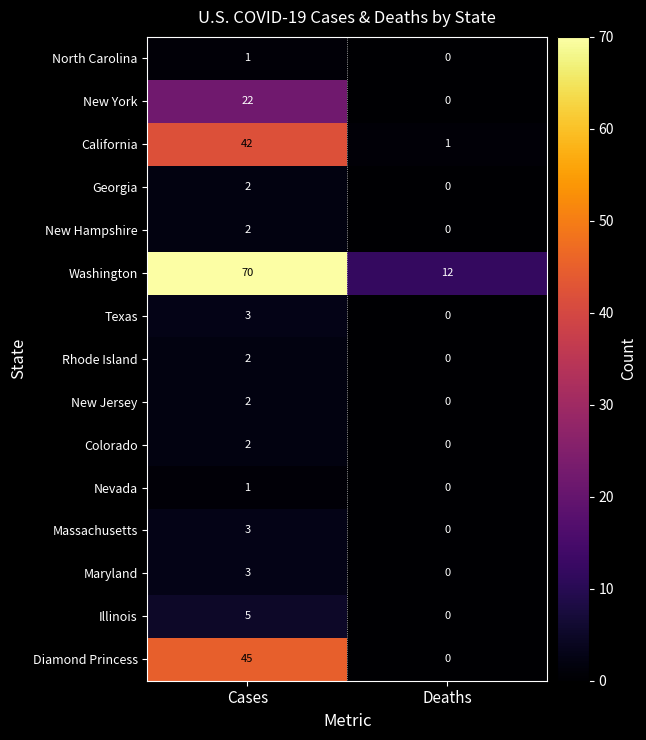

Reading right to left, what are all the values shown in this chart?

North Carolina: Deaths=0	Cases=1
New York: Deaths=0	Cases=22
California: Deaths=1	Cases=42
Georgia: Deaths=0	Cases=2
New Hampshire: Deaths=0	Cases=2
Washington: Deaths=12	Cases=70
Texas: Deaths=0	Cases=3
Rhode Island: Deaths=0	Cases=2
New Jersey: Deaths=0	Cases=2
Colorado: Deaths=0	Cases=2
Nevada: Deaths=0	Cases=1
Massachusetts: Deaths=0	Cases=3
Maryland: Deaths=0	Cases=3
Illinois: Deaths=0	Cases=5
Diamond Princess: Deaths=0	Cases=45